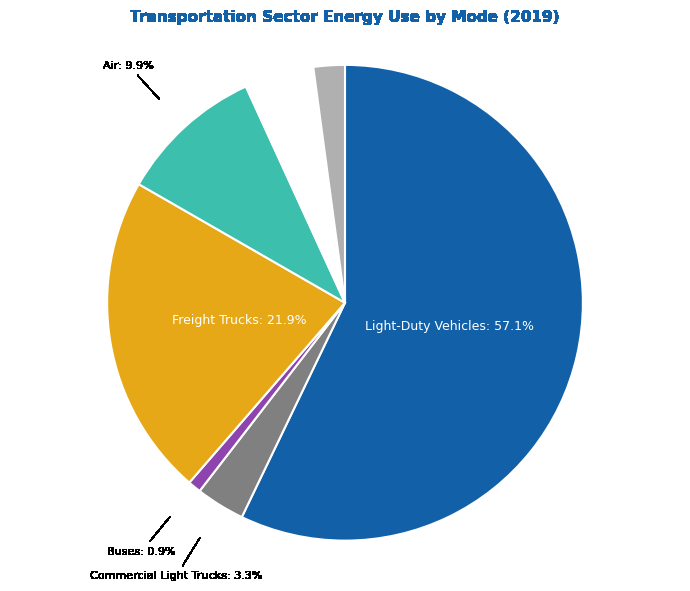

Does any single category account for the majority?

Yes